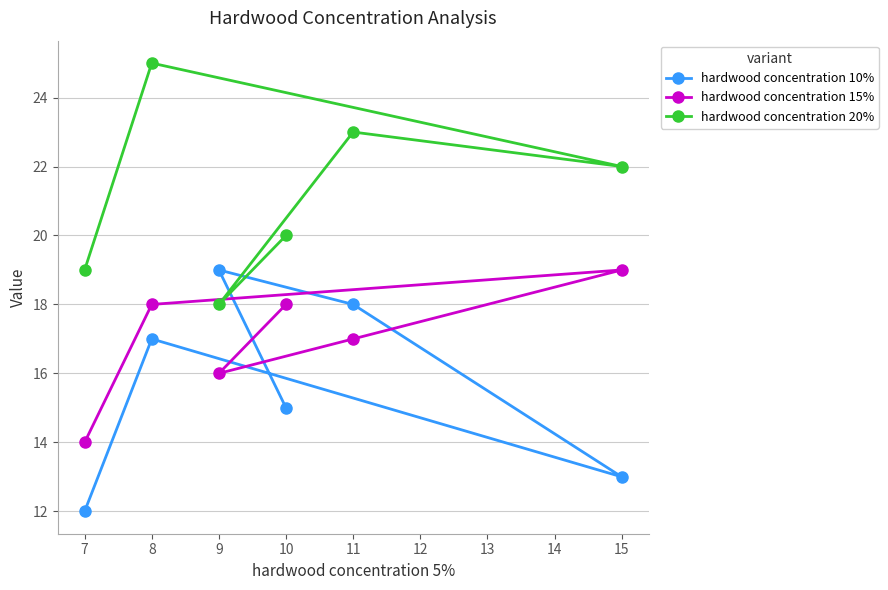

At which label does hardwood concentration 20% first exceed 22?

8